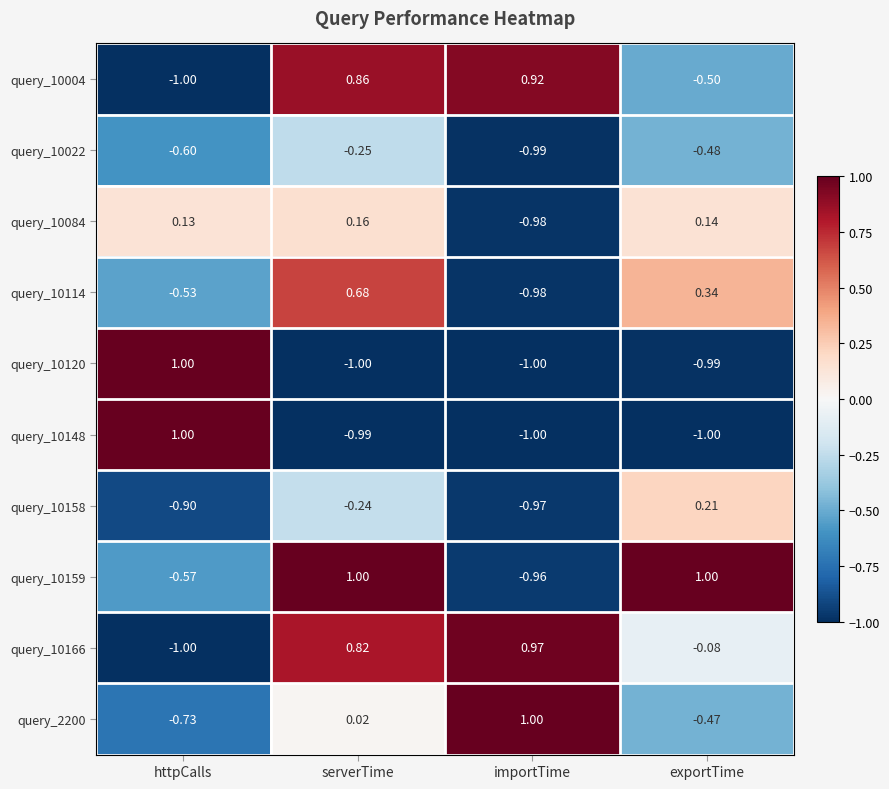

How many positive values does the query_10148 series have?

1